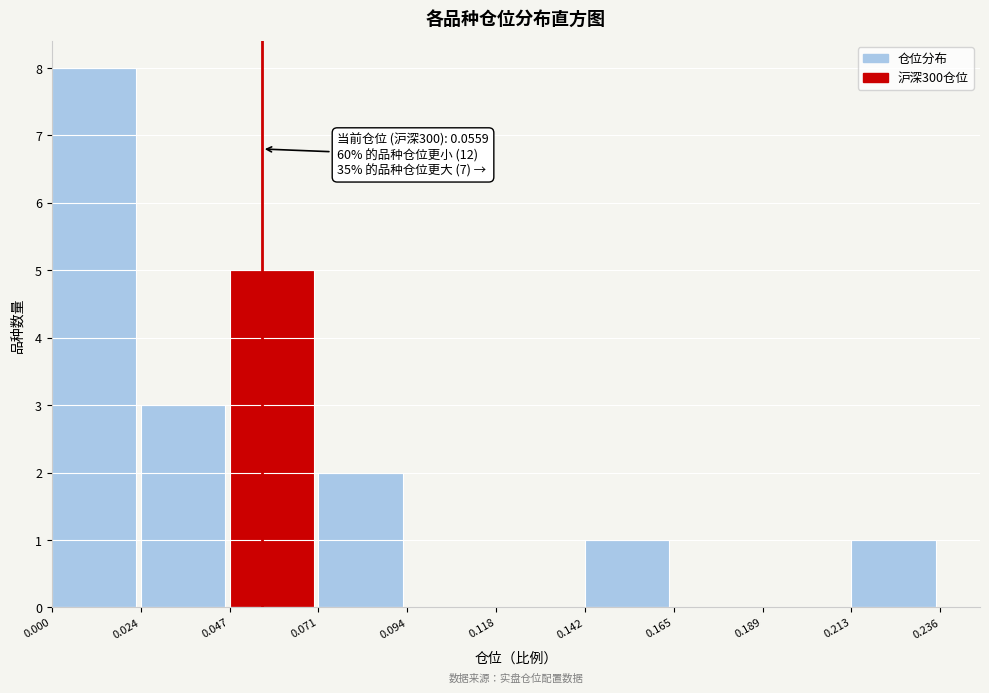

Which range on the x-axis has the tallest bar?

0.000 to 0.024